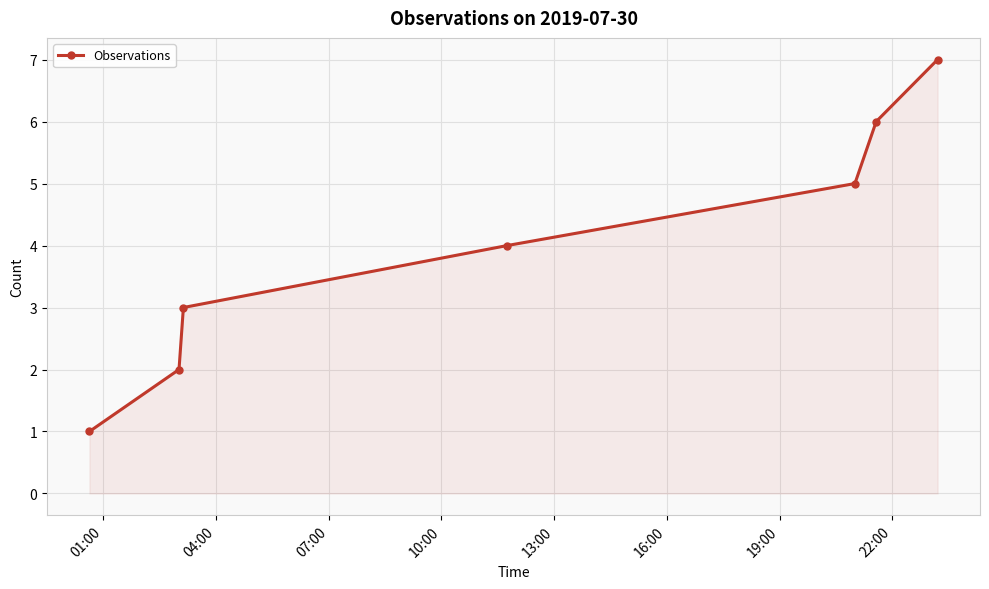

How many values are below 4?

3